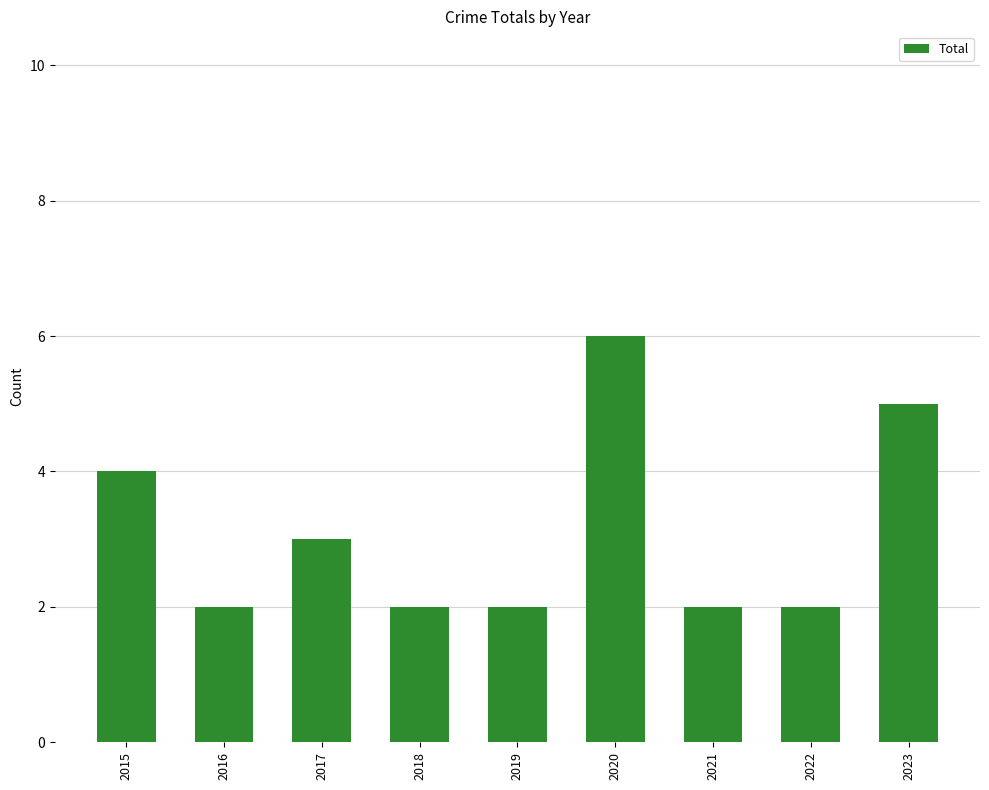

What is the value of the 8th bar from the left?

2